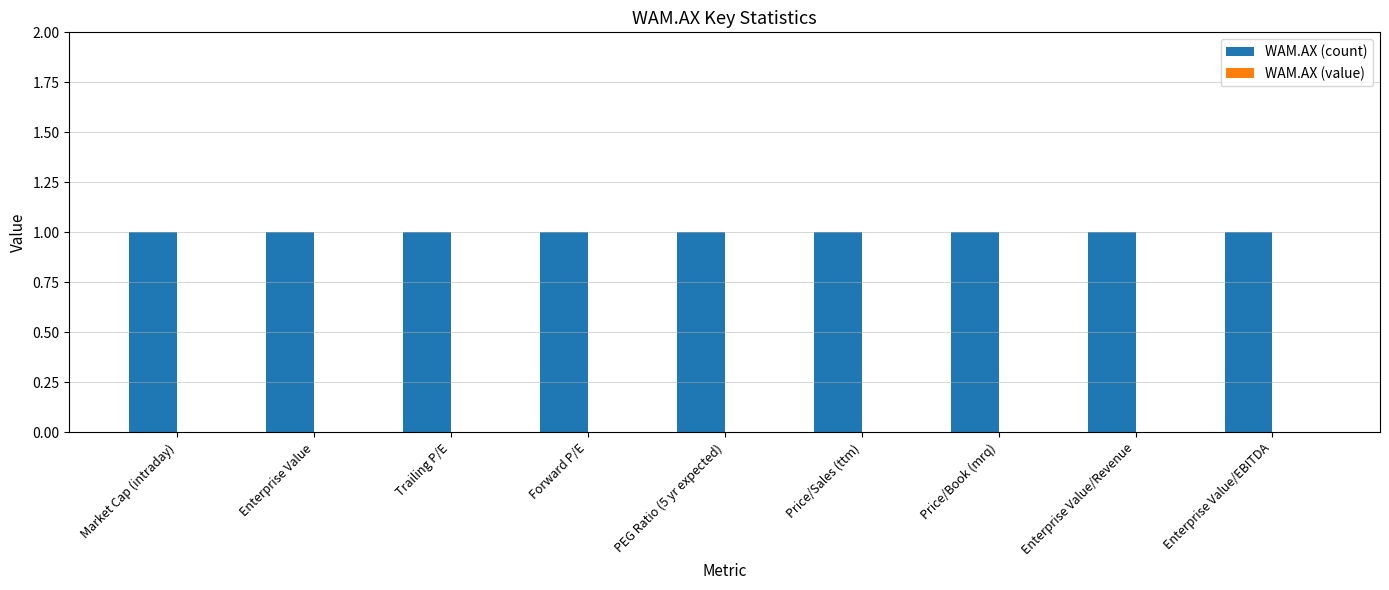

What is the highest value of the WAM.AX (count) series?

1